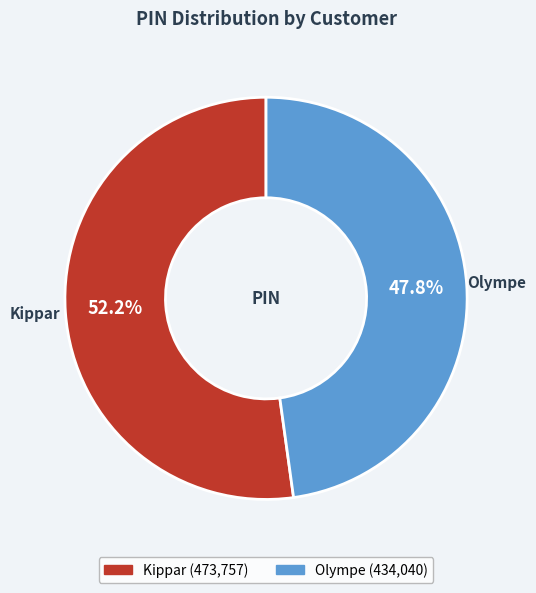

Approximately how many times larger is the value at Olympe compared to Kippar?

0.9